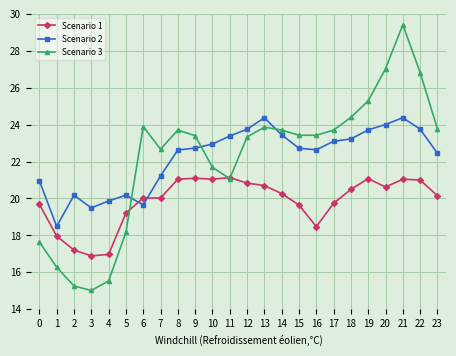

What is the difference between the highest and lowest values at 13?

3.7